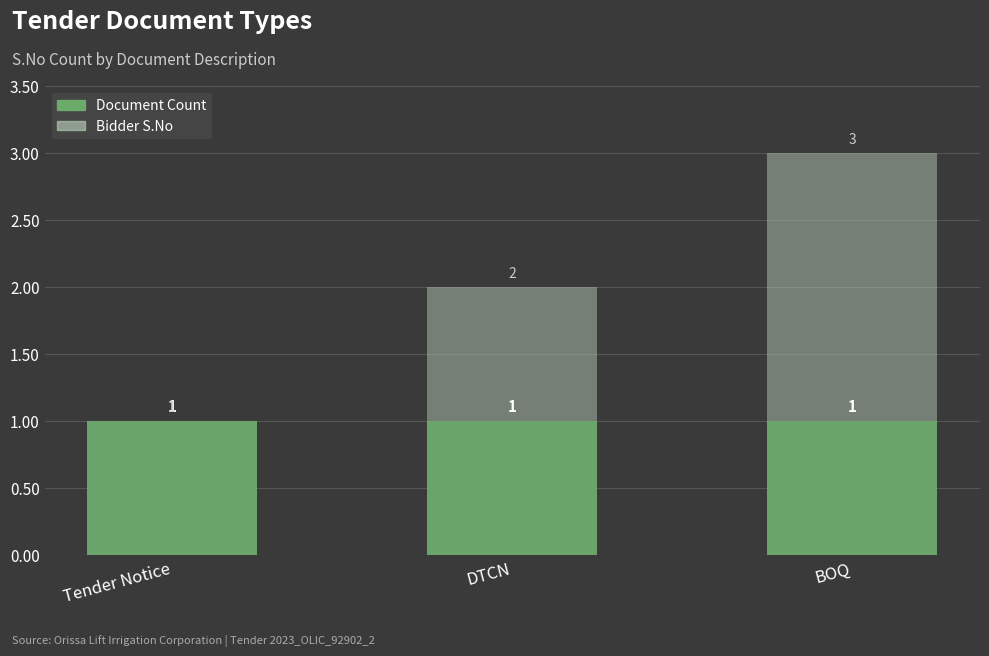

Count the number of data series in this chart.

2